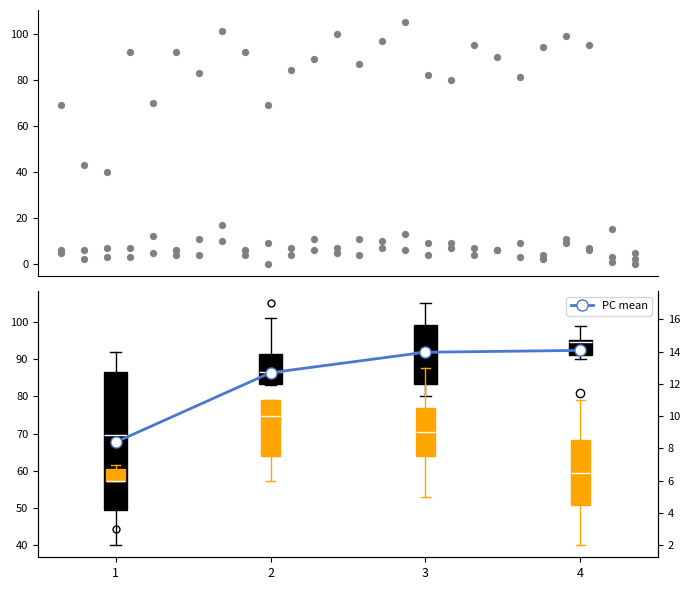

Approximately how many times larger is the value at 2 compared to 1?

1.3